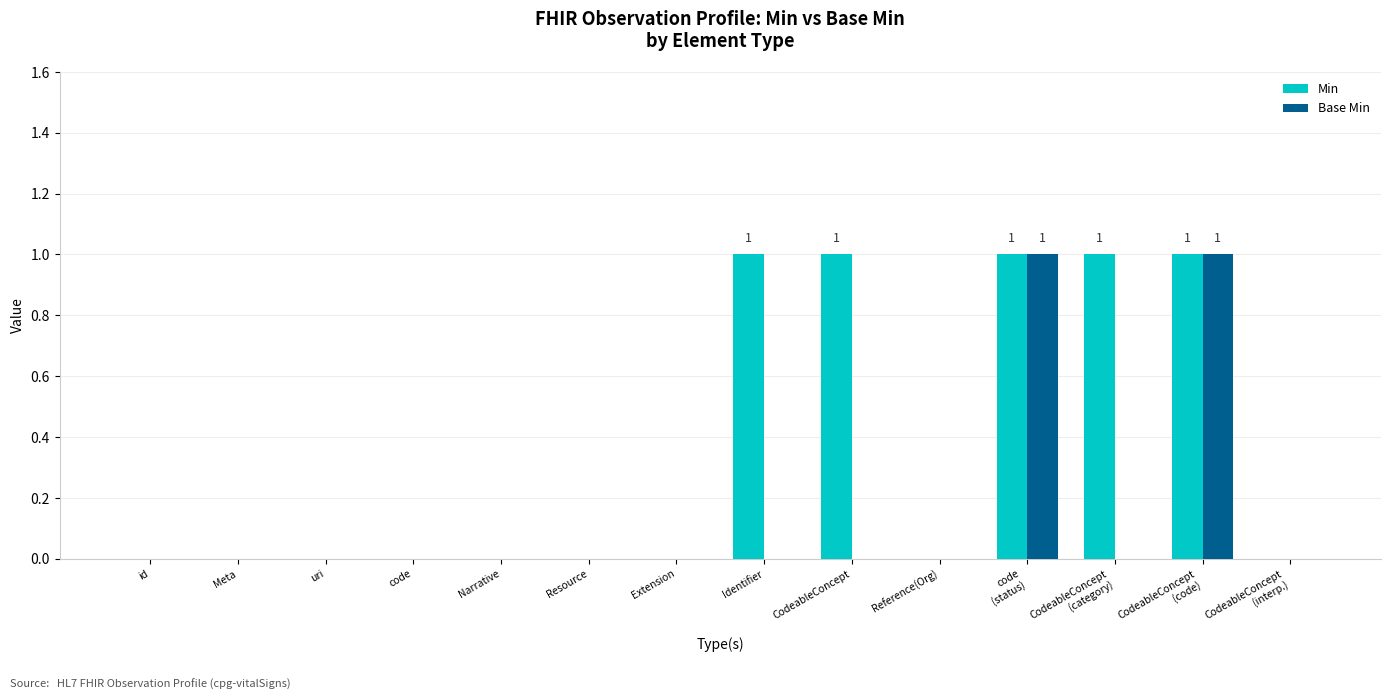

Are the bars grouped side by side (vs. stacked)?

Yes